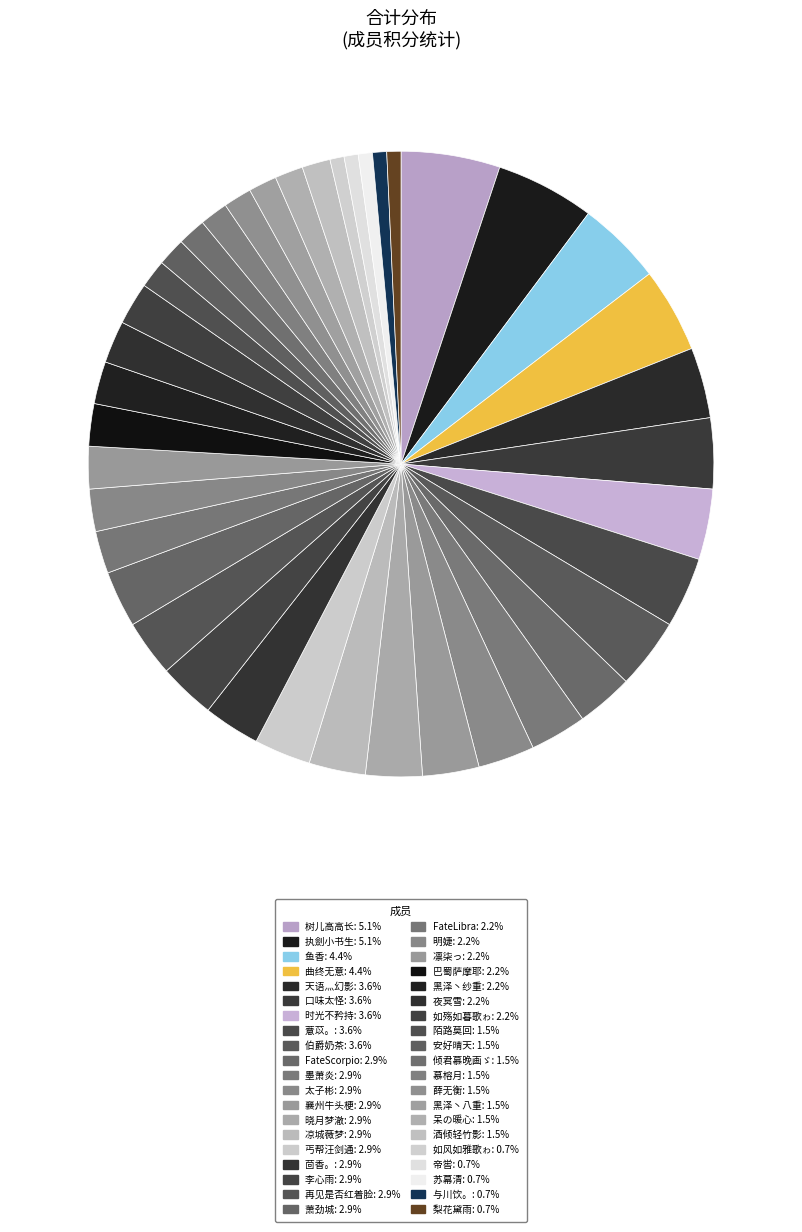

To the nearest percent, what is the combined percentage of 时光不矜持 and FateScorpio?

7%